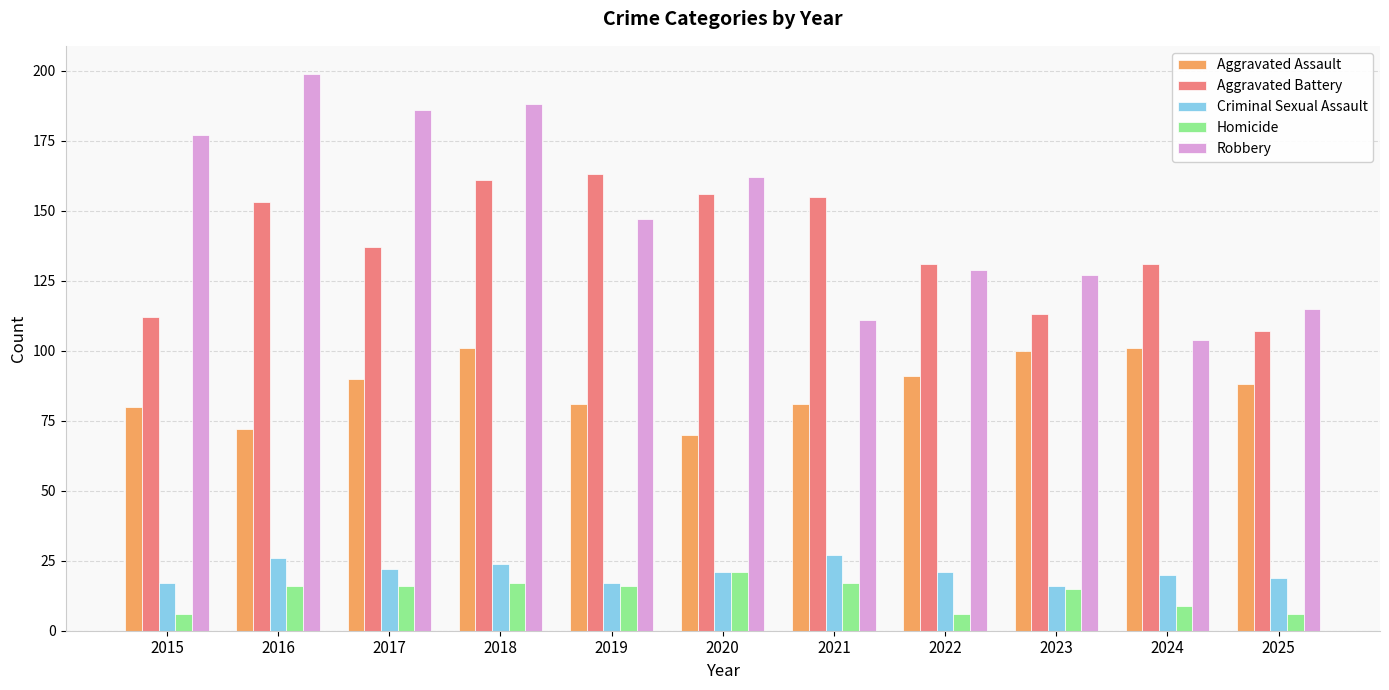

What is the difference between the maximum and minimum values in the Criminal Sexual Assault series?

11